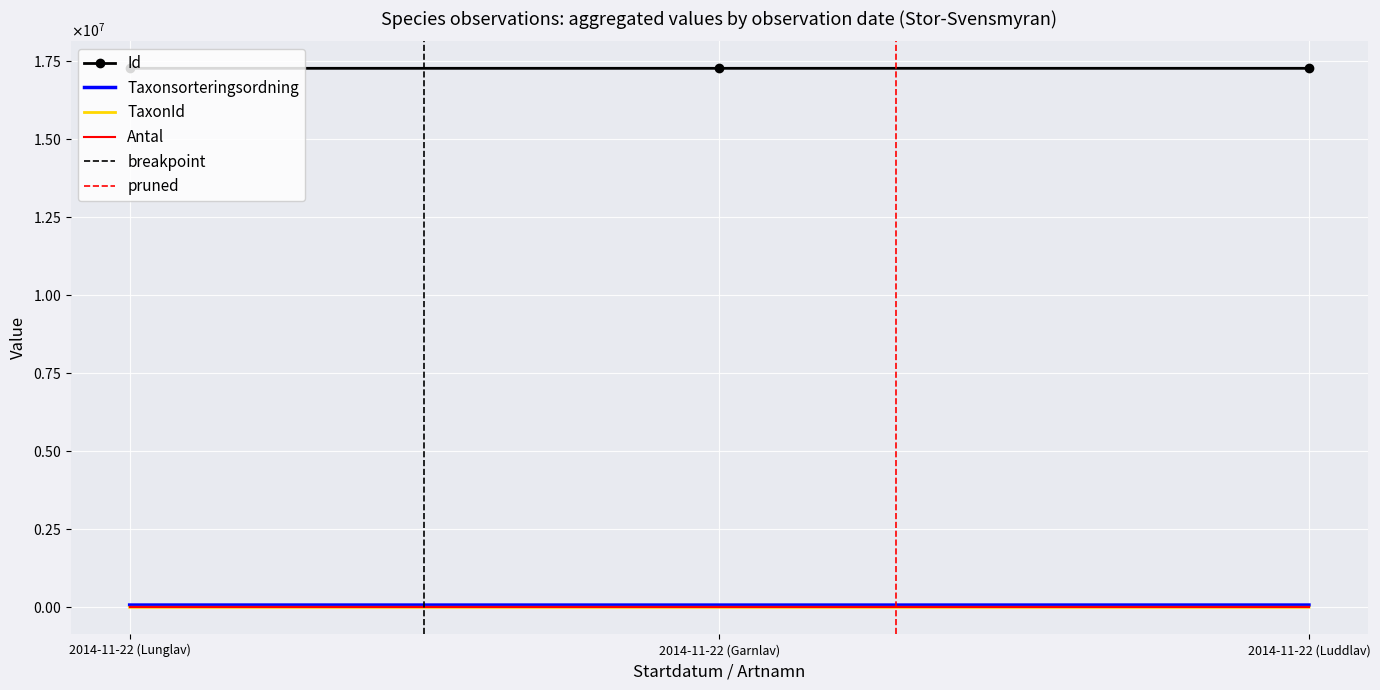

What is the difference between the Taxonsorteringsordning values at 2014-11-22 (Garnlav) and 2014-11-22 (Lunglav)?

1063